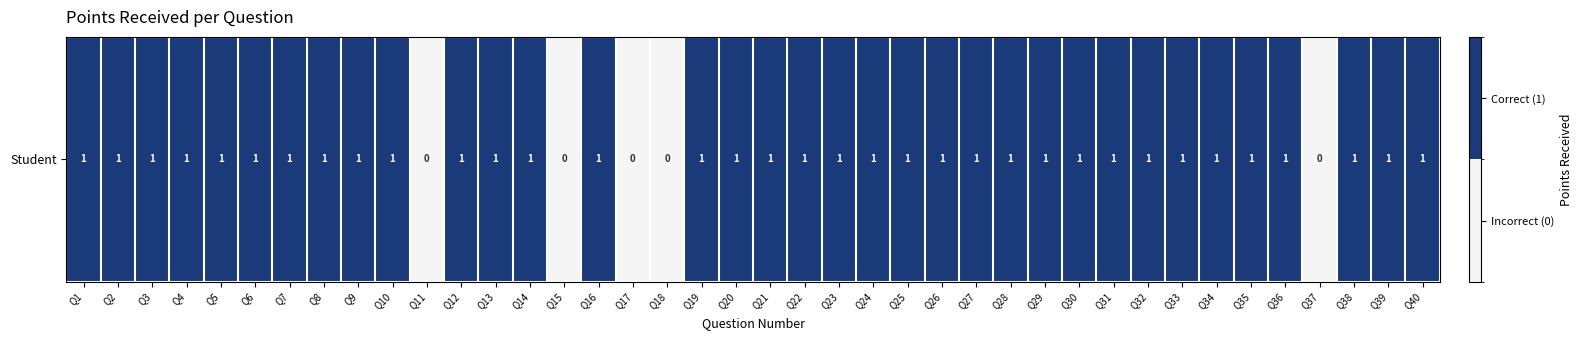

The value at Q8 is 1. True or false?

False